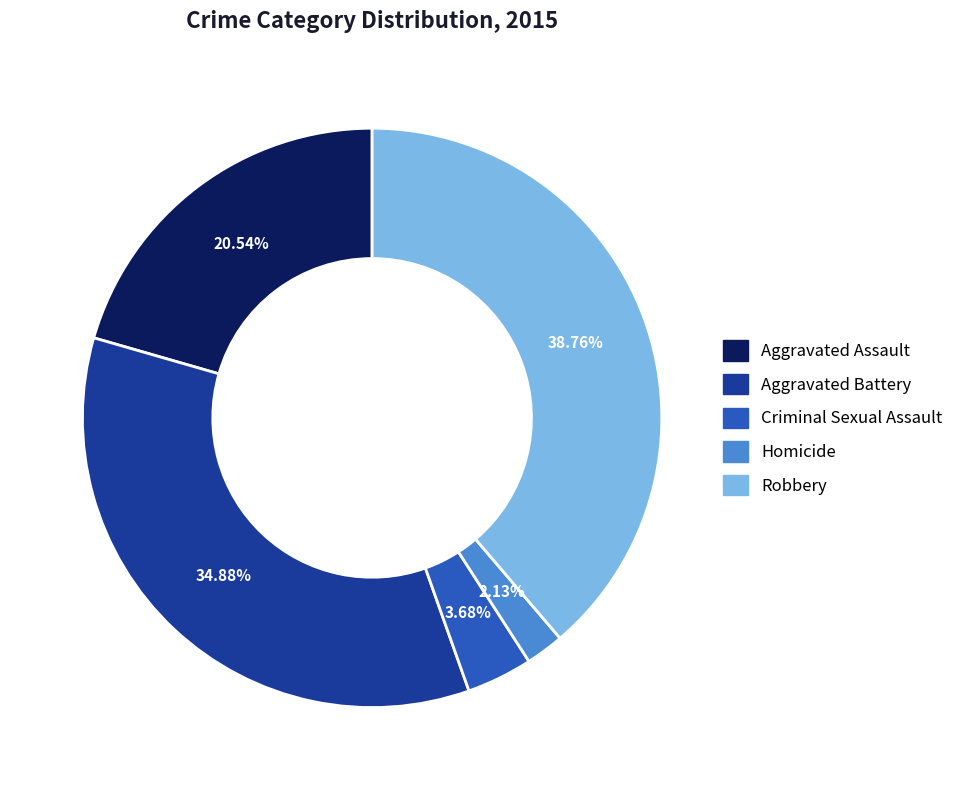

To the nearest percent, what is the average slice percentage?

20%